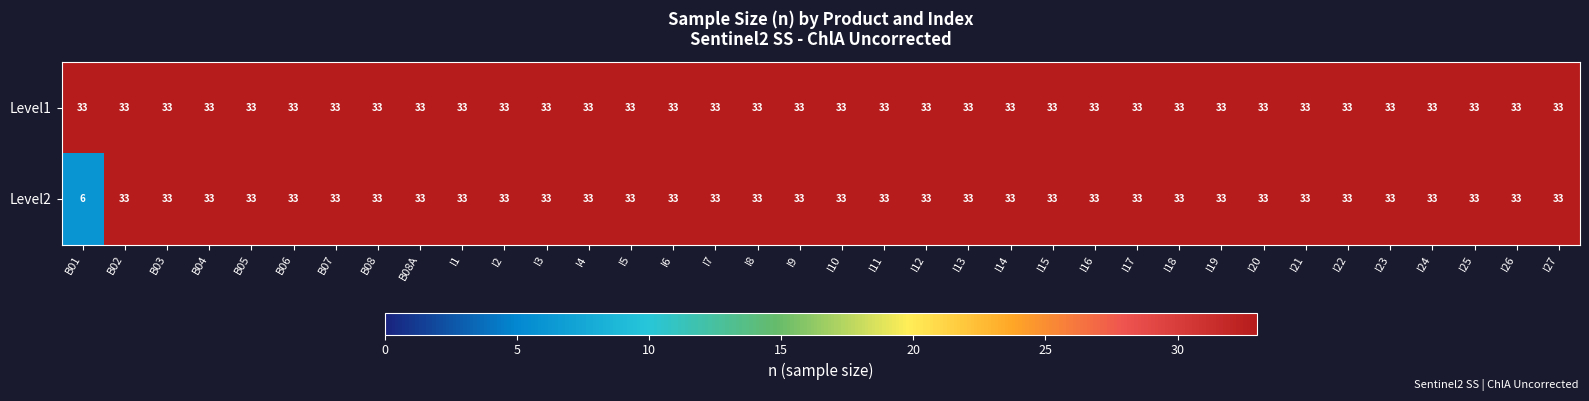

List the series in order of their overall mean, lowest first.

Level2, Level1